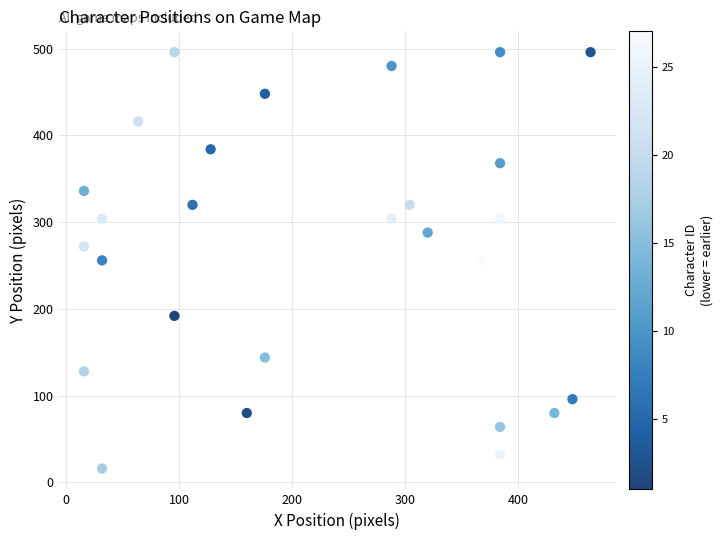

What is the range of Y values (max minus min)?

480